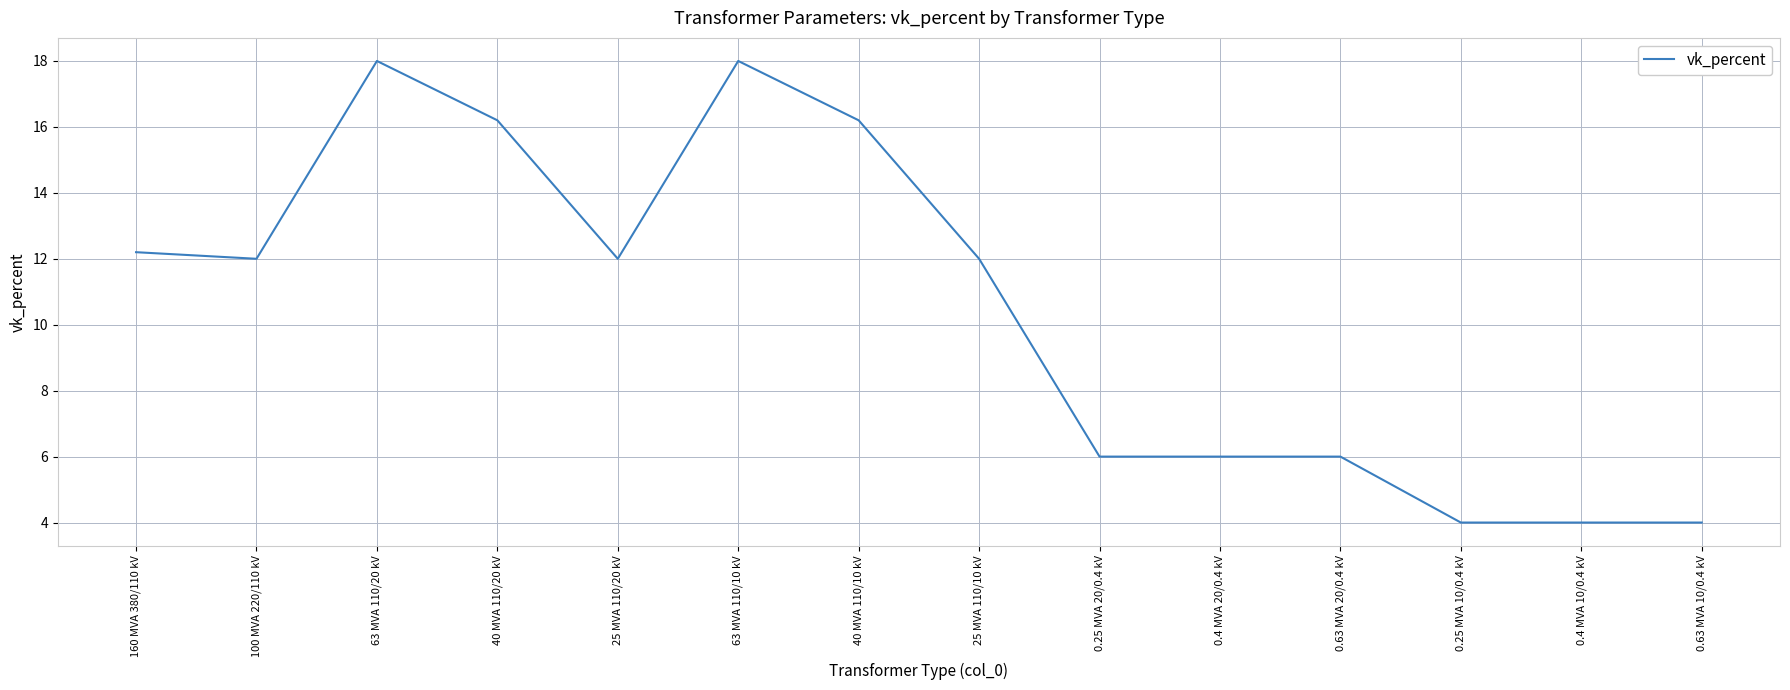

What position from the left is 40 MVA 110/20 kV?

4